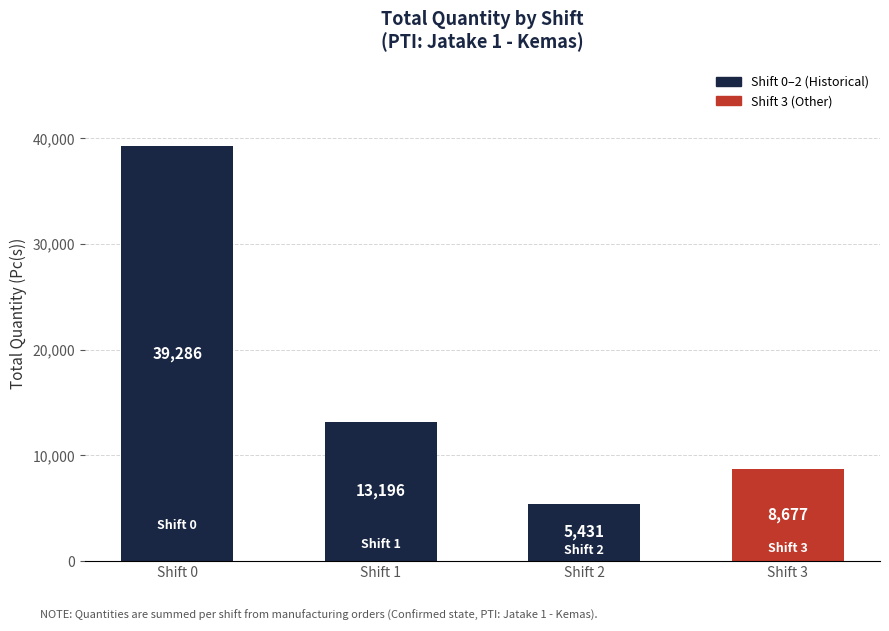

What is the sum of the values at Shift 3 and Shift 1?

21873